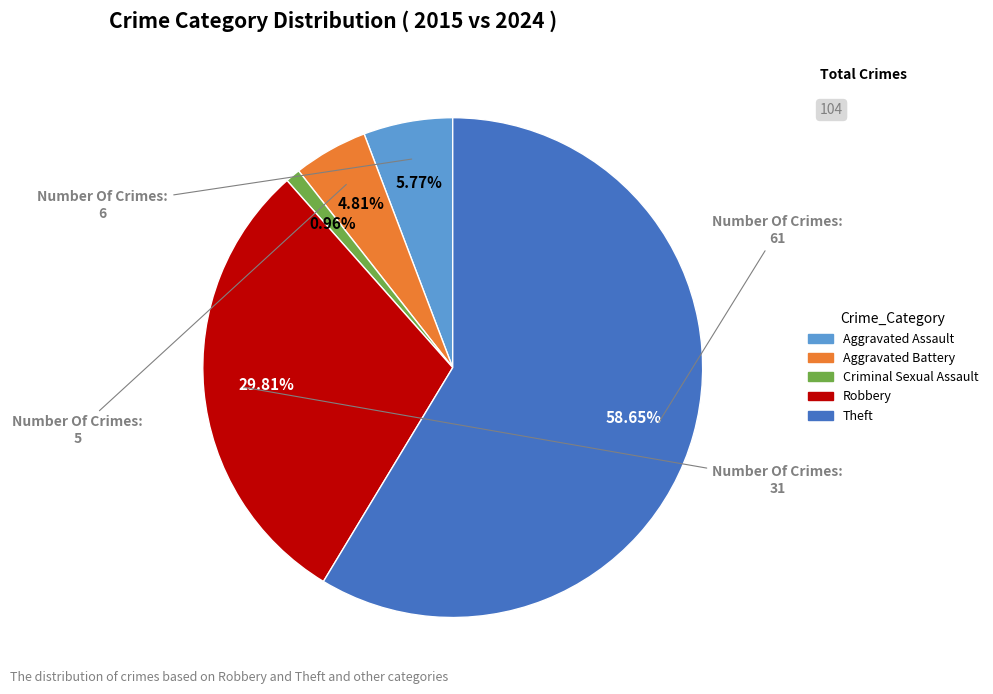

How many slices are in this pie chart?

5